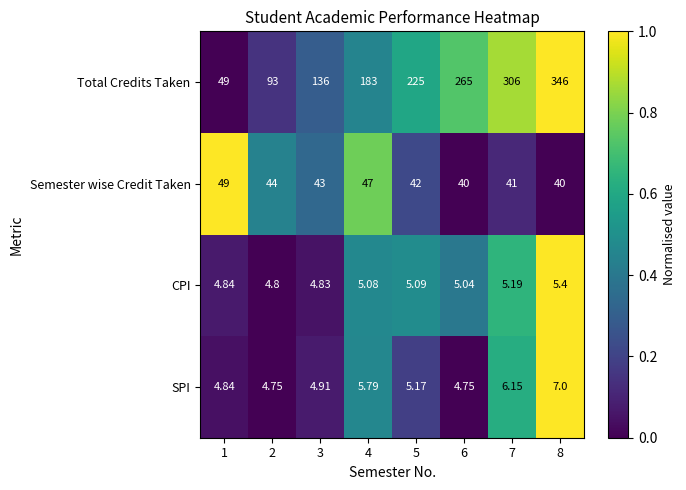

At 4, list the series in order from largest to smallest.

Total Credits Taken, Semester wise Credit Taken, SPI, CPI